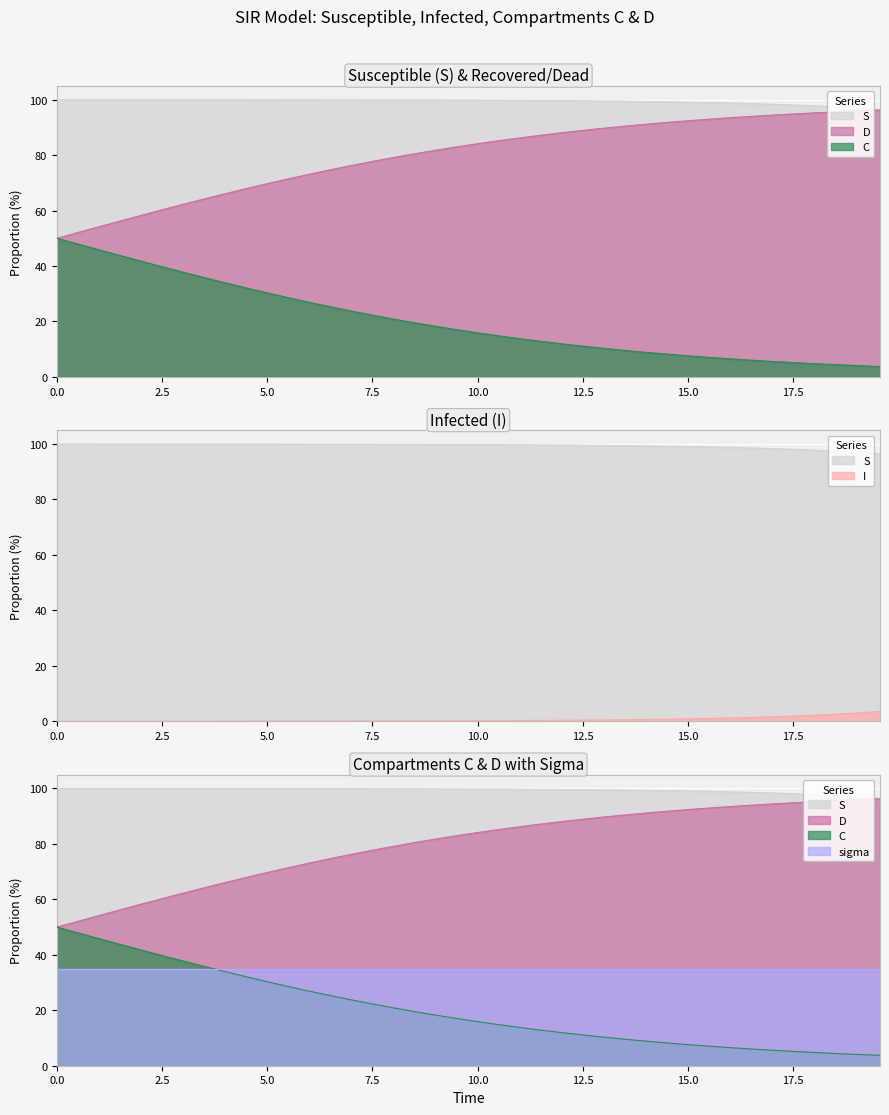

True or false: D has more than 2 interior local peaks.

False